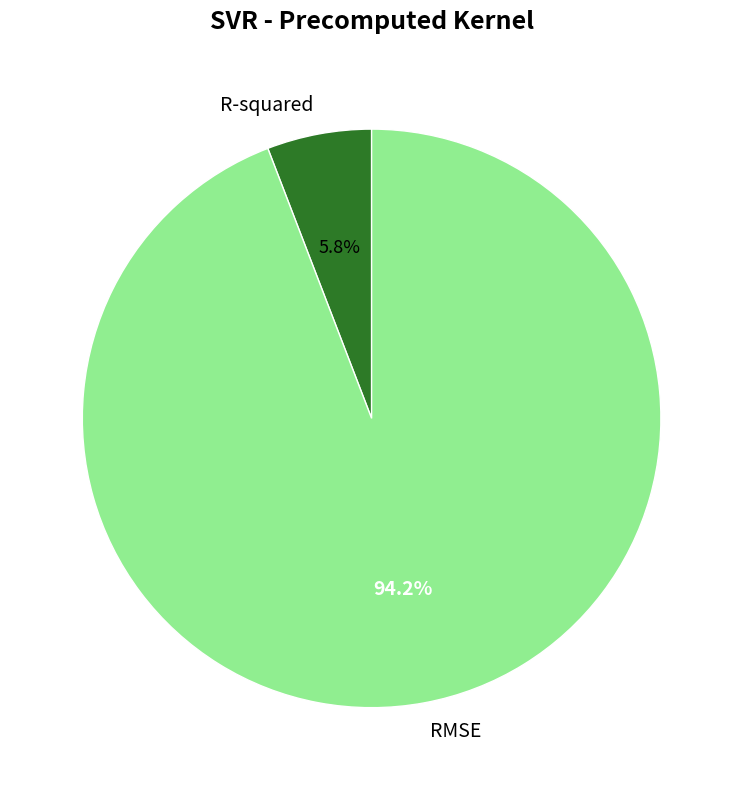

What percentage is the R-squared slice, to the nearest percent?

6%